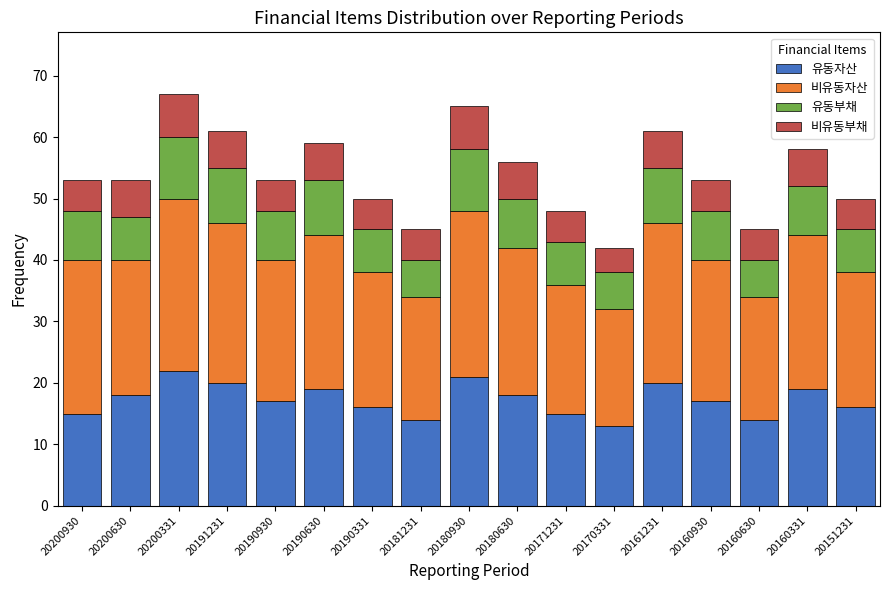

What is the minimum value for 유동자산?

13